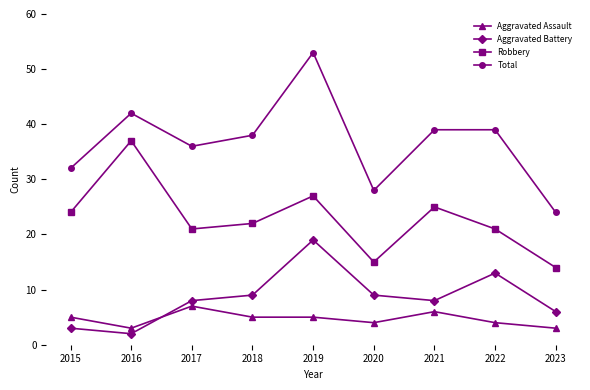

What is the sum of the Aggravated Assault values at 2017 and 2019?

12